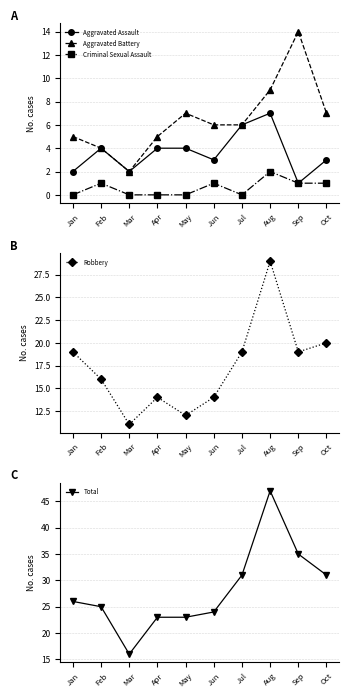

Rank the series at Oct from highest to lowest value.

Total, Robbery, Aggravated Battery, Aggravated Assault, Criminal Sexual Assault